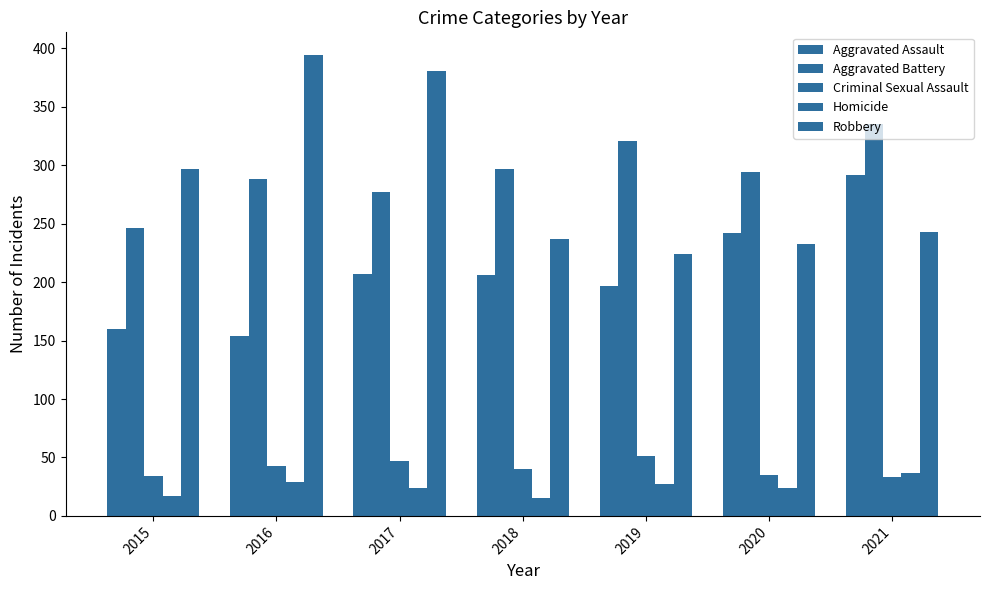

Reading right to left, transcribe all the data shown in this chart.

Aggravated Assault: 2021=292	2020=242	2019=197	2018=206	2017=207	2016=154	2015=160
Aggravated Battery: 2021=335	2020=294	2019=321	2018=297	2017=277	2016=288	2015=246
Criminal Sexual Assault: 2021=33	2020=35	2019=51	2018=40	2017=47	2016=43	2015=34
Homicide: 2021=37	2020=24	2019=27	2018=15	2017=24	2016=29	2015=17
Robbery: 2021=243	2020=233	2019=224	2018=237	2017=381	2016=394	2015=297